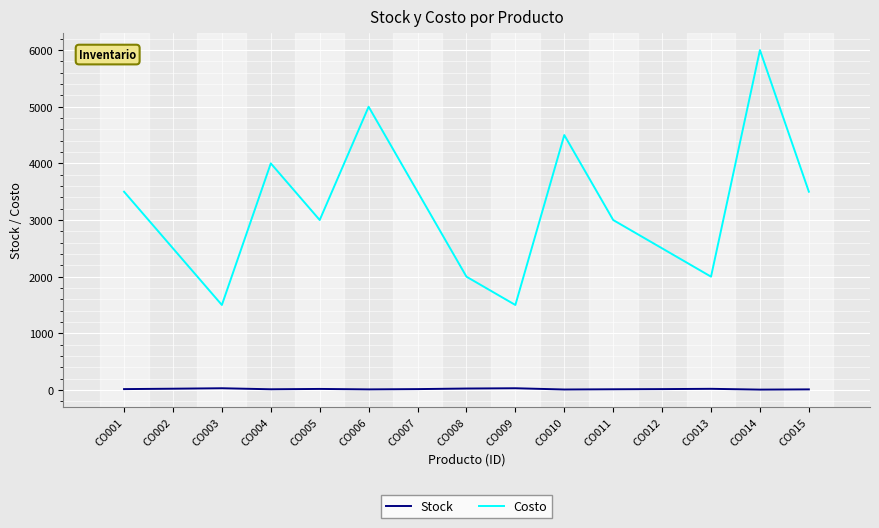

Where does the Costo series first go above 3000?

CO001